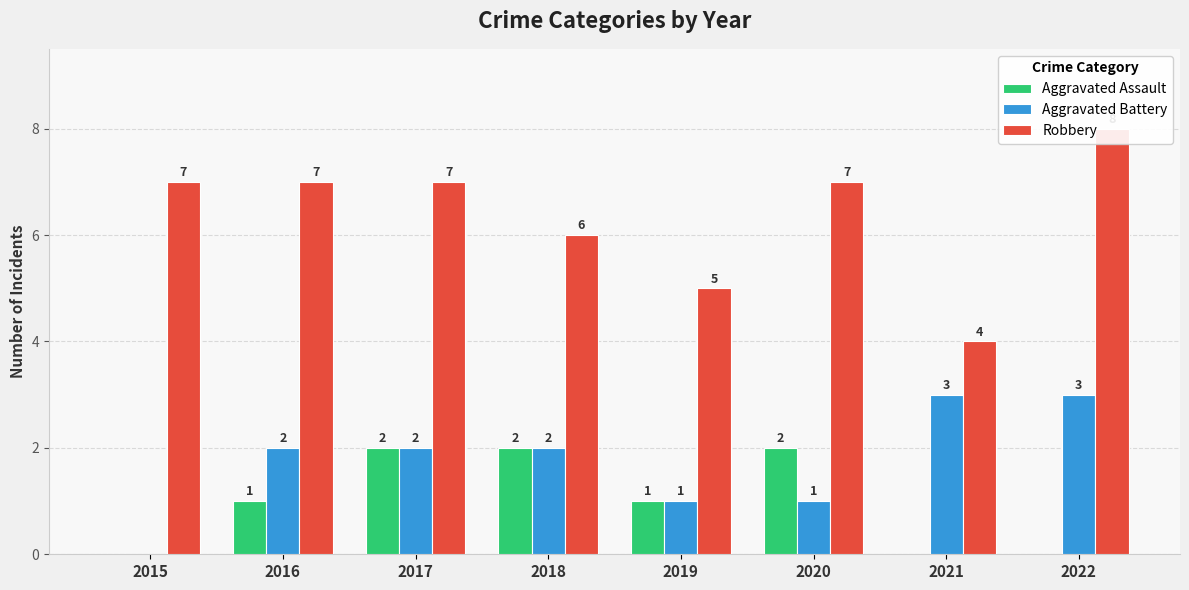

Between 2017 and 2020, which series saw the biggest shift?

Aggravated Battery